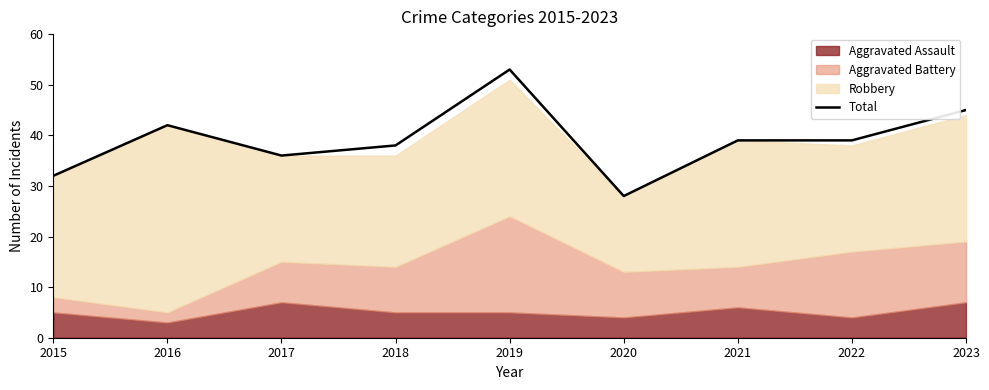

Between 2015 and 2016, which is larger?

2016